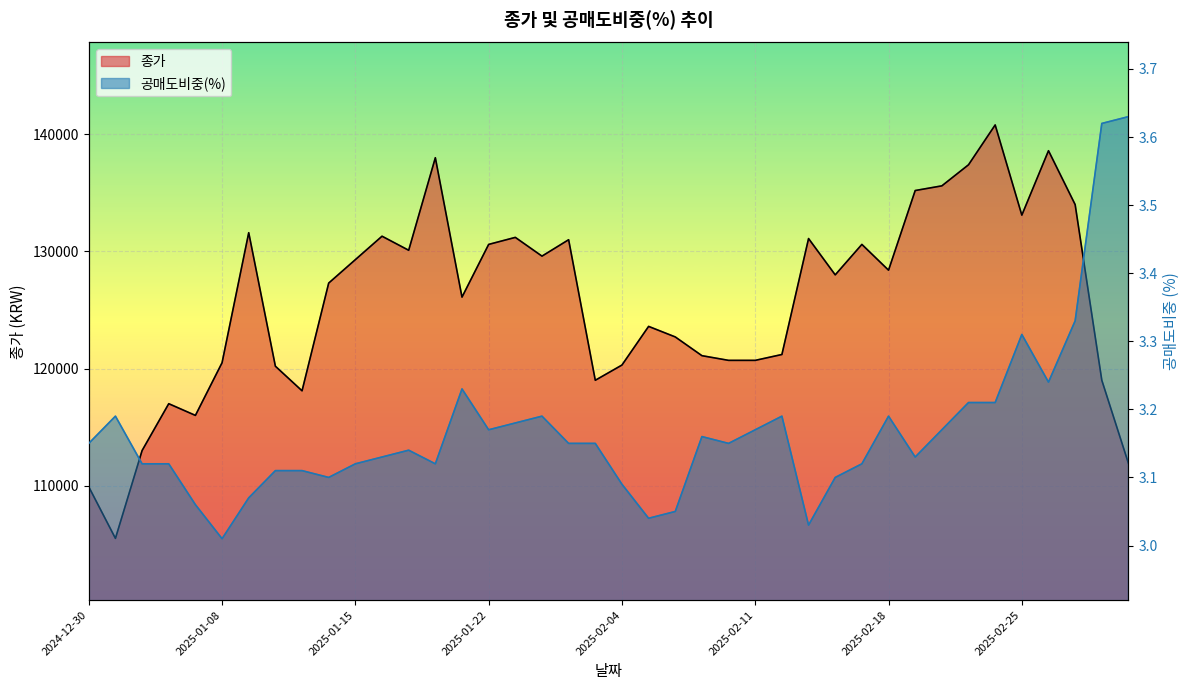

What is the difference between the 공매도비중(%) values at 2025-01-10 and 2025-02-24?

0.1